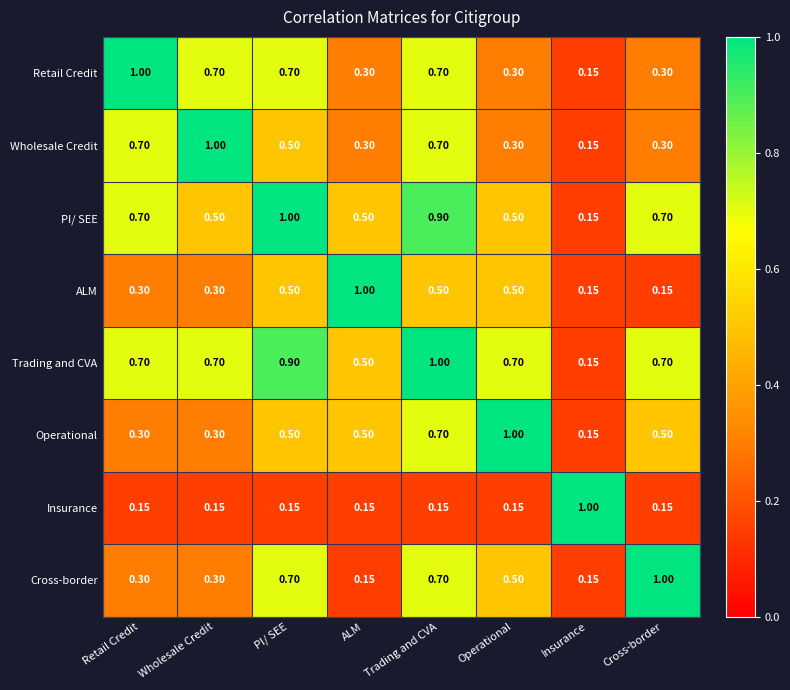

At which label does Operational reach its minimum?

Insurance